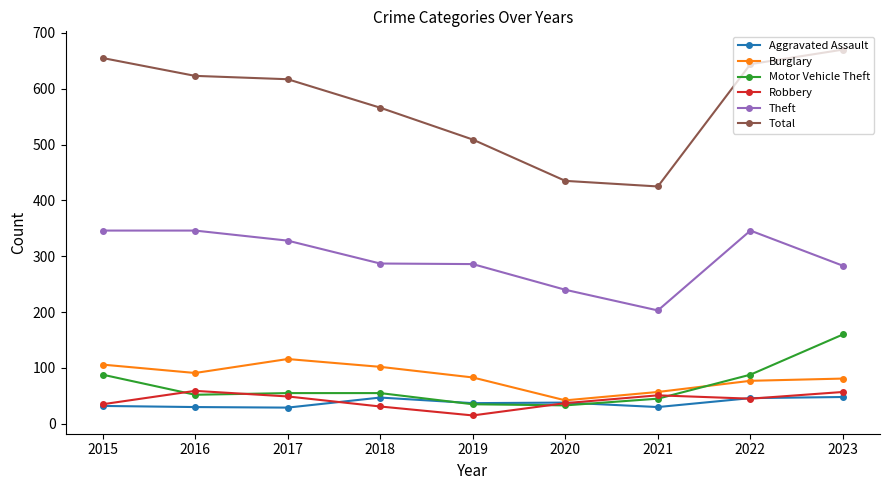

What is the greatest value displayed?

670